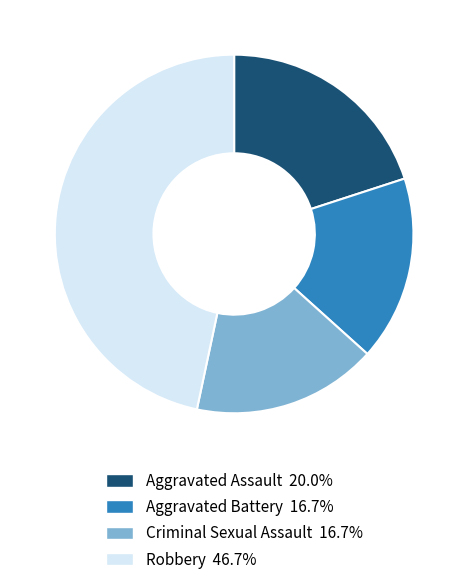

What is the largest slice in the pie chart?

Robbery